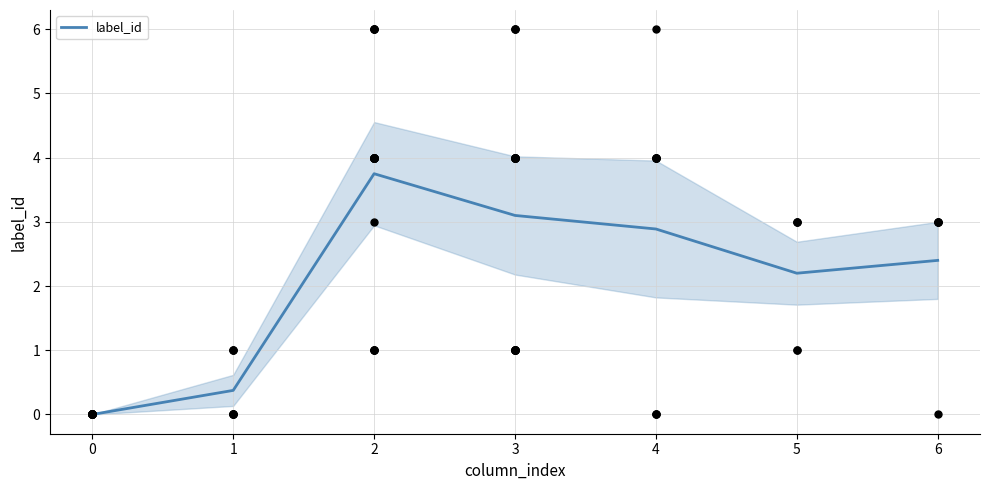

Is it true that label_id equals 3.3 at 6?

False